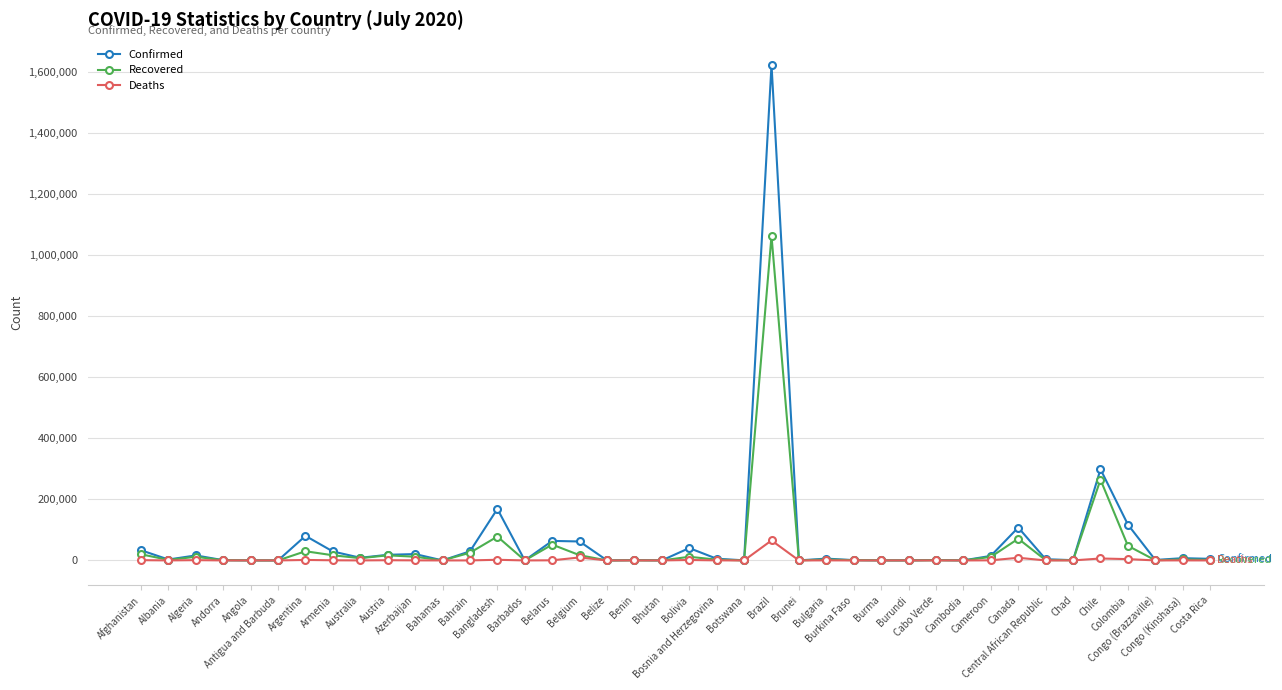

Which series has the largest range (max minus min)?

Confirmed